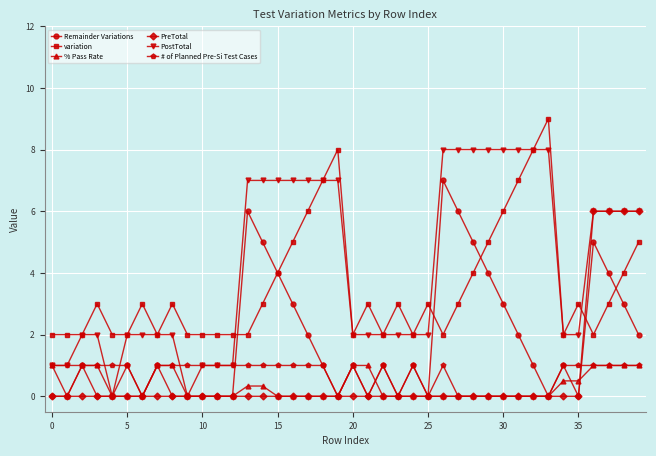

What are all the series names shown in the legend?

Remainder Variations, variation, % Pass Rate, PreTotal, PostTotal, # of Planned Pre-Si Test Cases